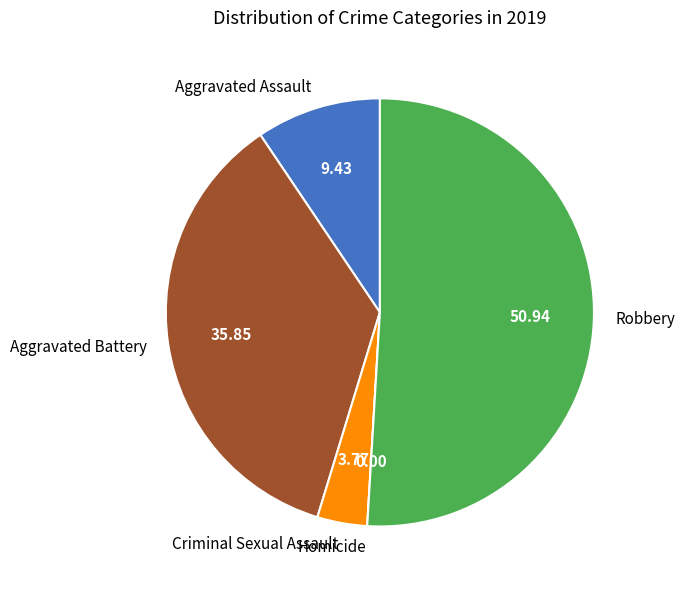

Between Aggravated Assault and Robbery, which is larger?

Robbery